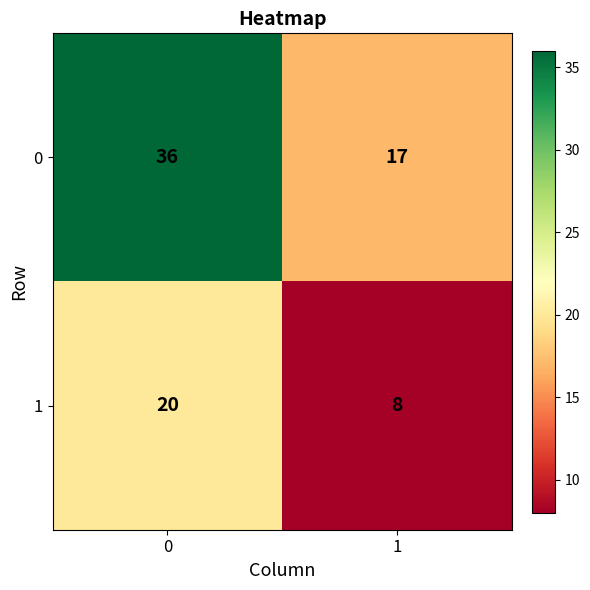

The value of 0 at 1 is 17. True or false?

True